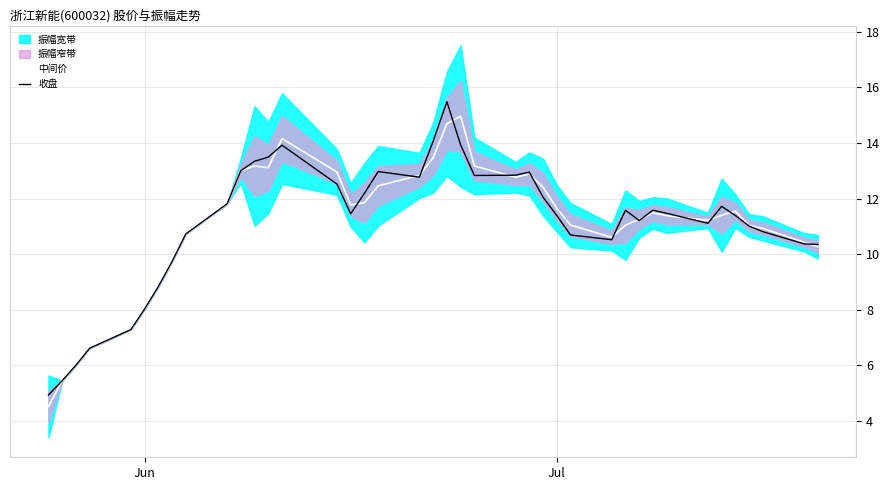

What is the maximum value for 中间价?

15.0